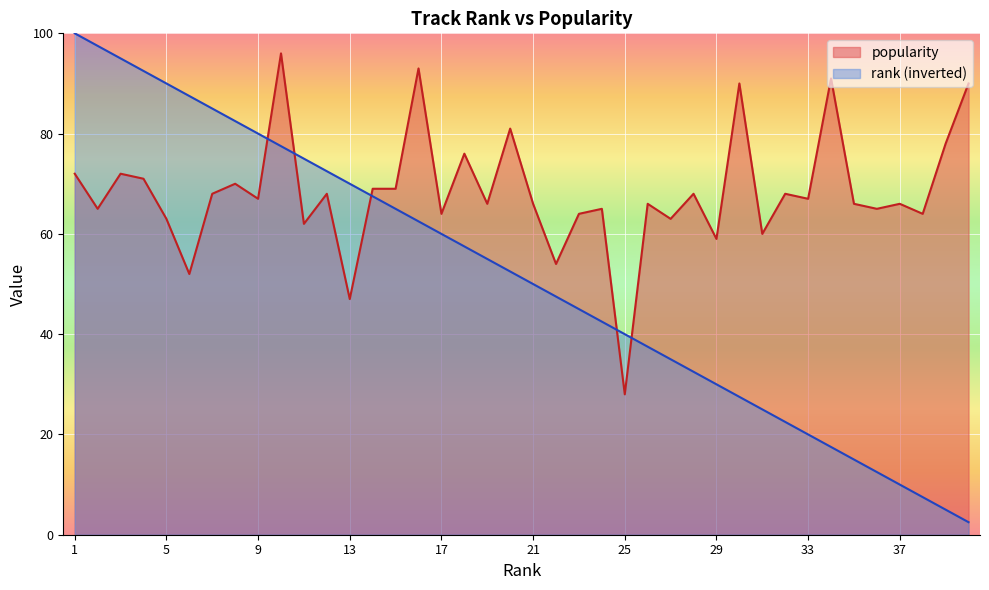

List the series in order of their overall mean, lowest first.

rank (inverted), popularity